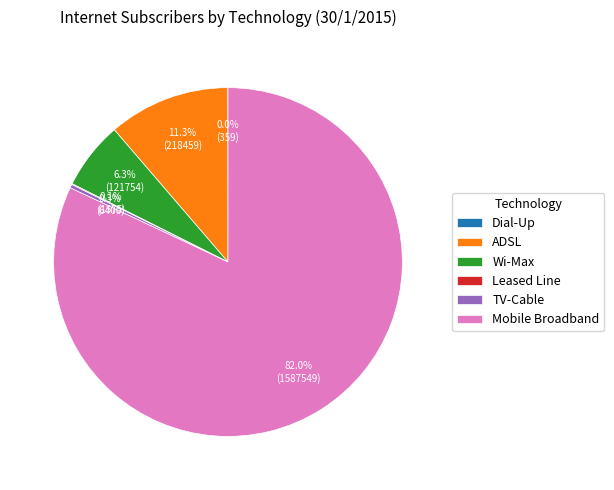

The Mobile Broadband slice represents 87% of the pie. True or false?

False